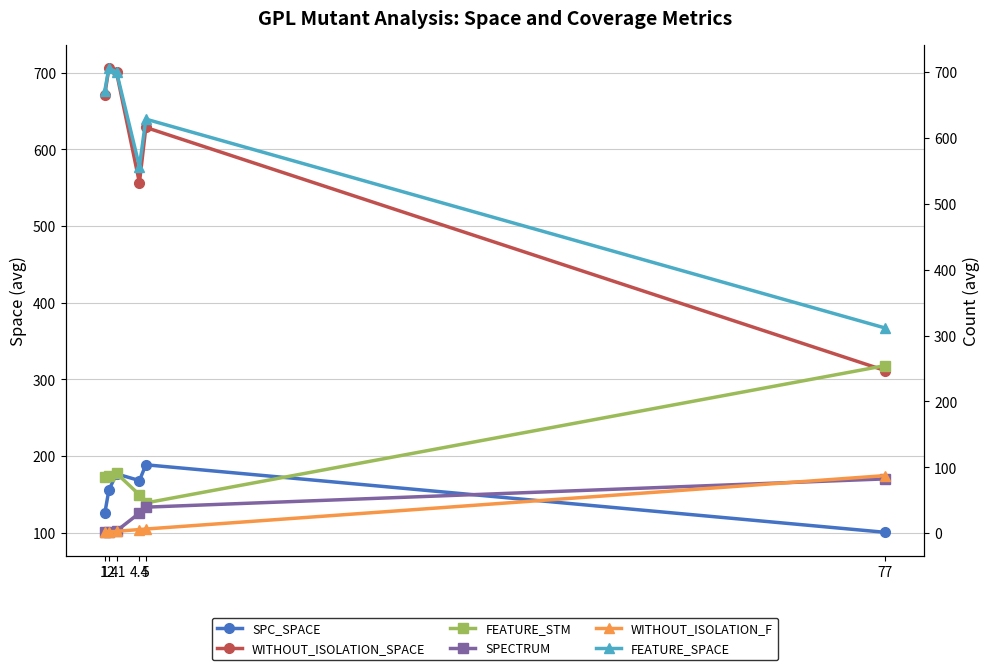

Rank the series at 1 from highest to lowest value.

WITHOUT_ISOLATION_SPACE, FEATURE_SPACE, SPC_SPACE, FEATURE_STM, WITHOUT_ISOLATION_F, SPECTRUM